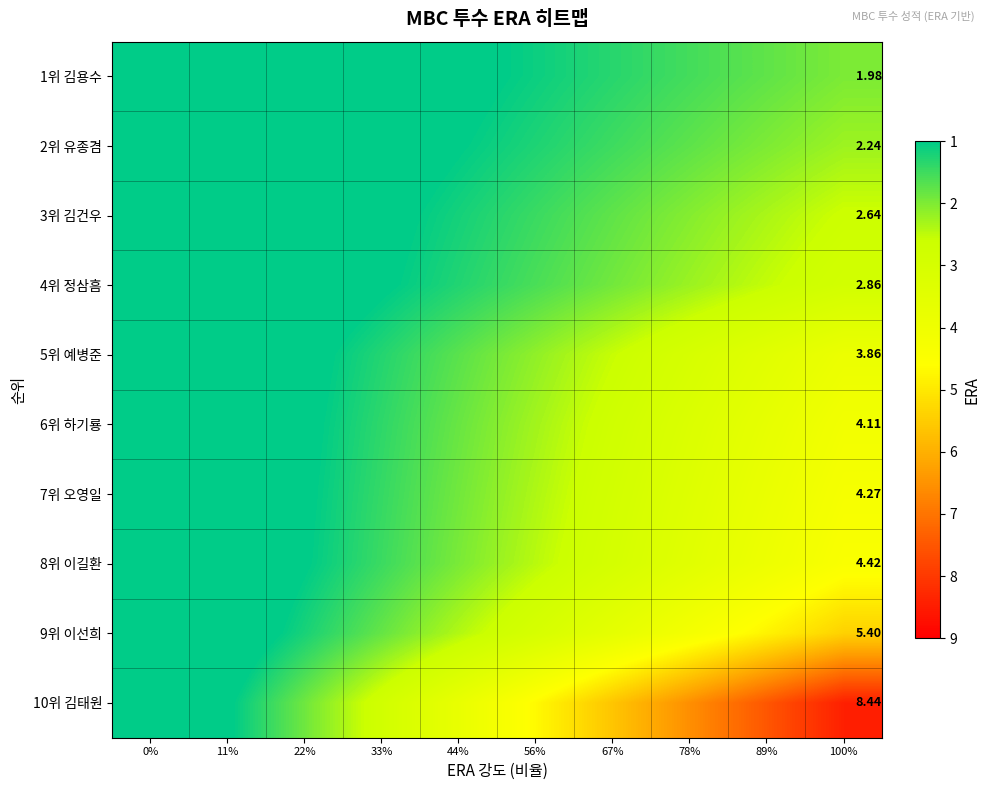

How many series are shown in this chart?

10